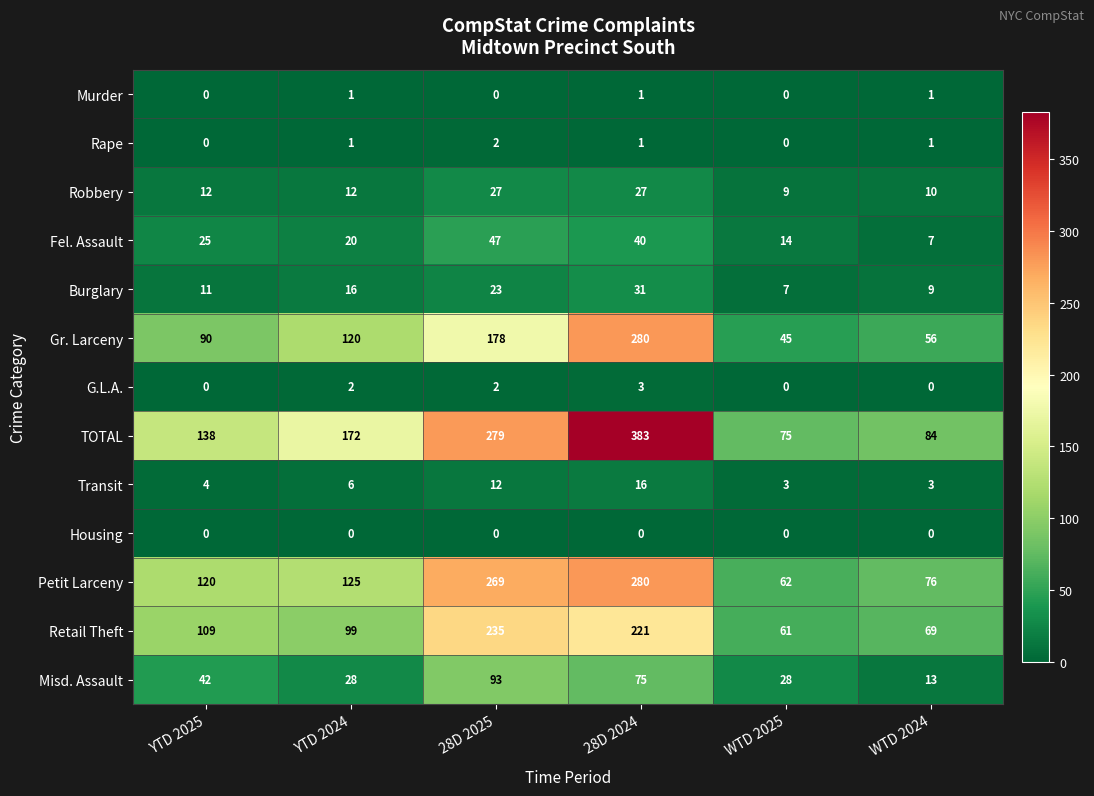

True or false: Gr. Larceny has a value of 45 at WTD 2025.

True